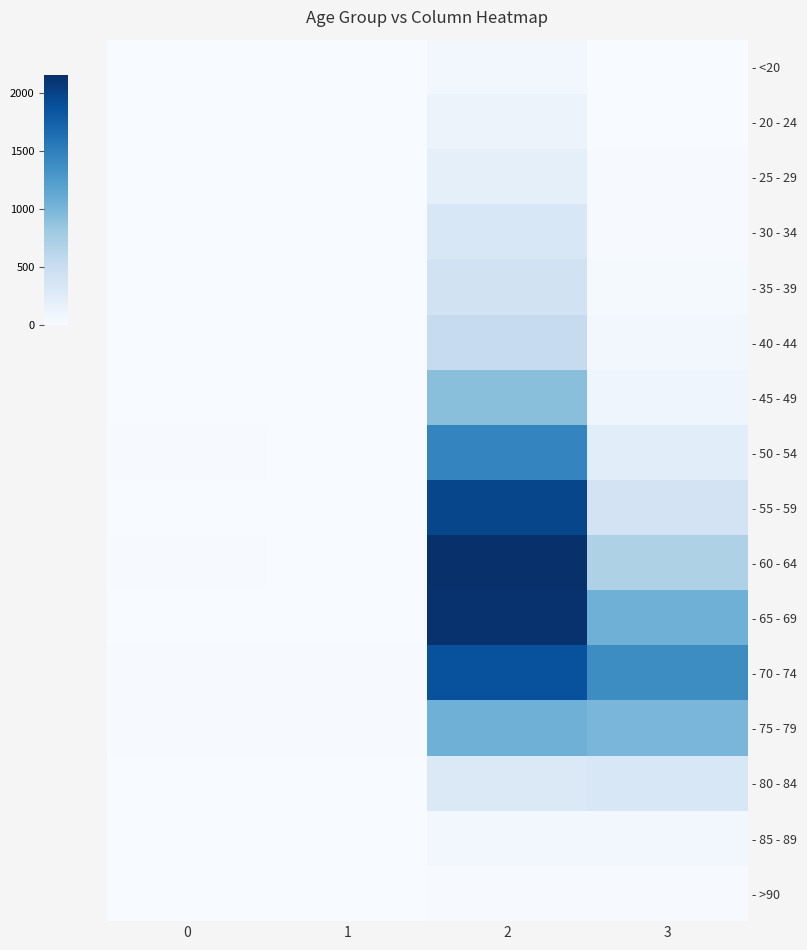

Reading right to left, what are all the values shown in this chart?

row_0: 3=7	2=62	1=1	0=0
row_1: 3=2	2=121	1=0	0=1
row_2: 3=13	2=196	1=0	0=0
row_3: 3=14	2=333	1=2	0=0
row_4: 3=26	2=420	1=1	0=2
row_5: 3=53	2=530	1=1	0=0
row_6: 3=97	2=915	1=1	0=2
row_7: 3=227	2=1450	1=3	0=9
row_8: 3=392	2=1965	1=6	0=8
row_9: 3=689	2=2151	1=8	0=11
row_10: 3=1057	2=2130	1=6	0=6
row_11: 3=1381	2=1882	1=14	0=13
row_12: 3=993	2=1053	1=12	0=10
row_13: 3=333	2=296	1=4	0=7
row_14: 3=64	2=62	1=1	0=3
row_15: 3=9	2=15	1=0	0=0